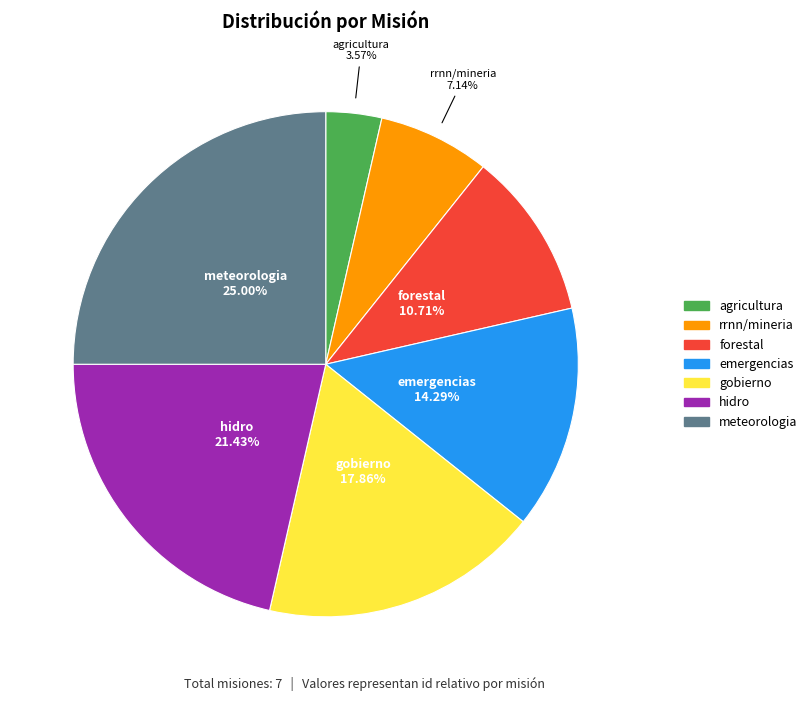

Is it true that meteorologia is 14% of the pie?

False